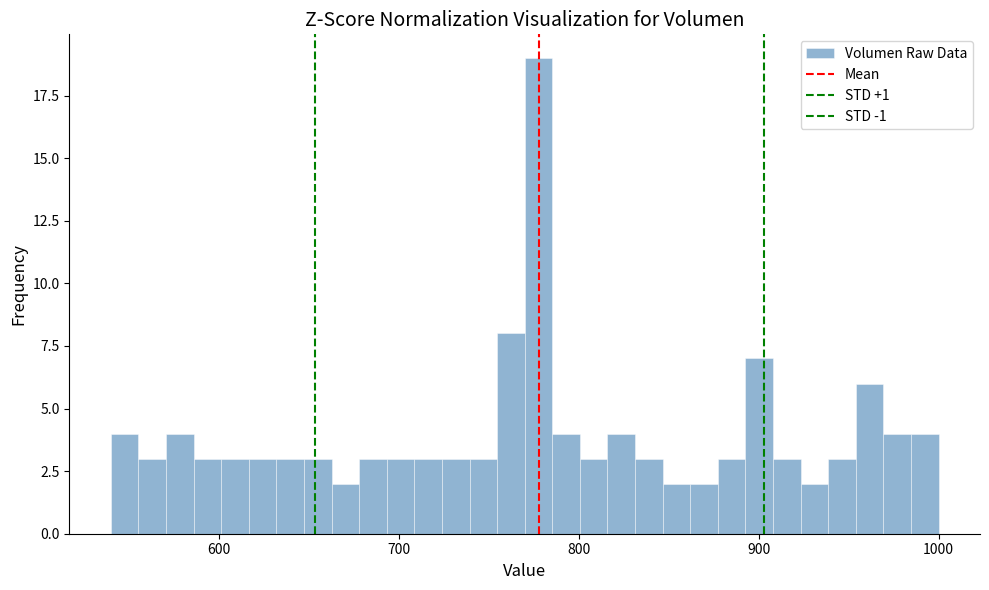

Around what value on the x-axis is the tallest bar? Give the approximate position of its centre, as read against the axis.

780